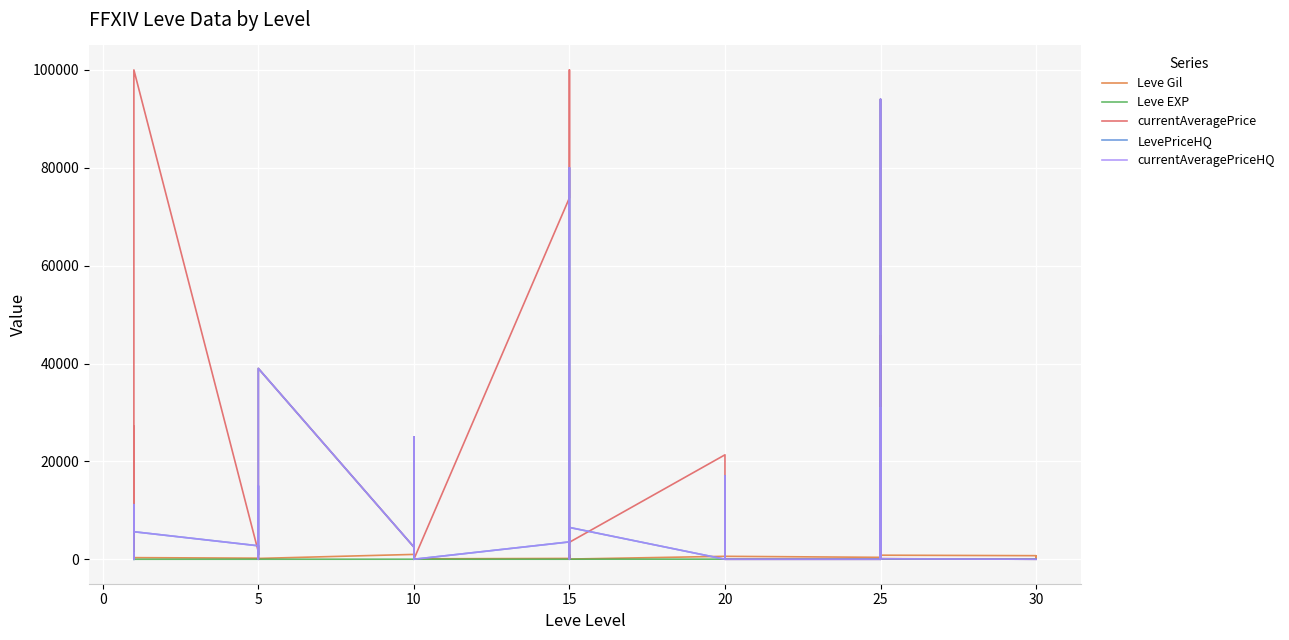

True or false: currentAveragePriceHQ and LevePriceHQ intersect in this chart.

False